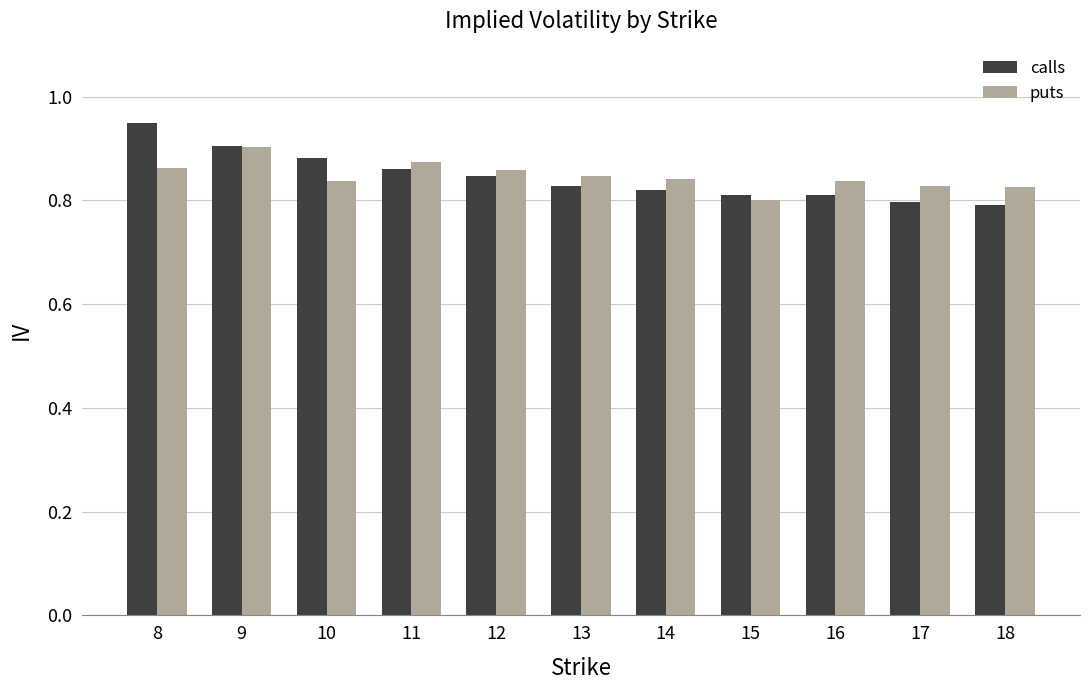

Is the value of calls at 18 greater than the value of puts at 17?

No